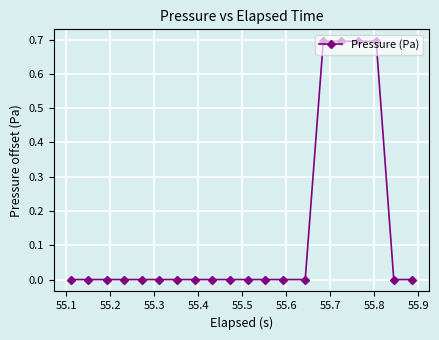

What is the maximum value shown in the chart?

0.7